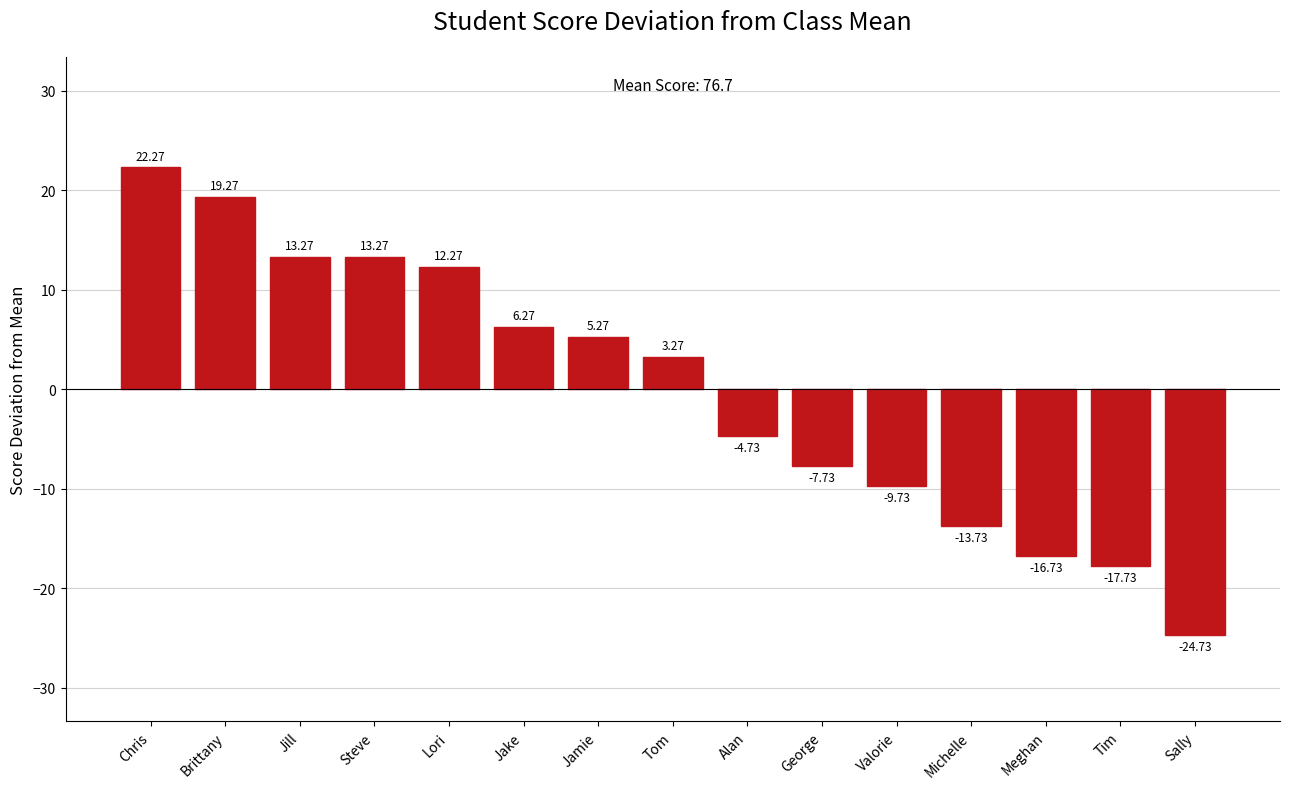

What is the label of the 11th bar from the left?

Valorie